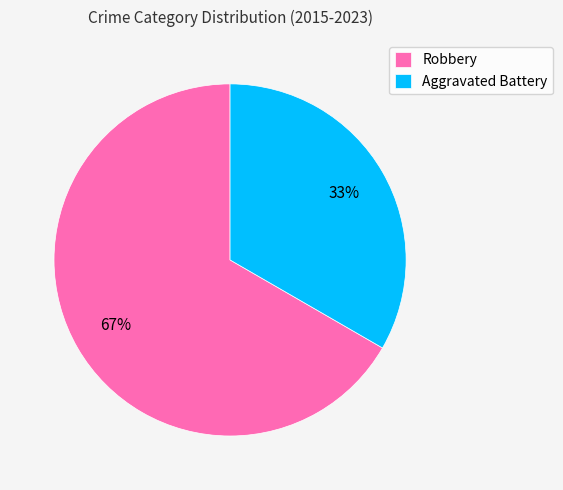

What is the majority slice?

Robbery